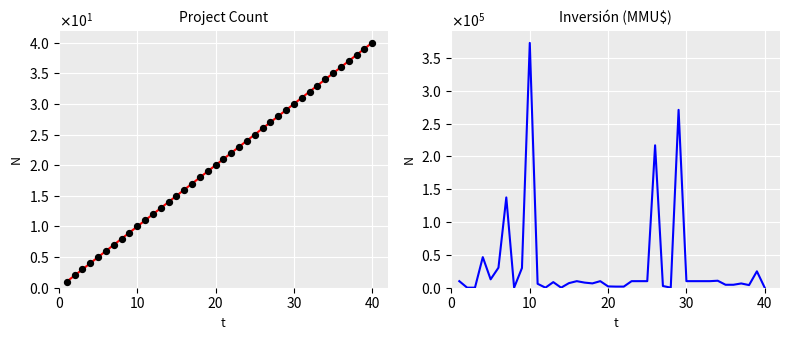

At how many categories does at least one series exceed 266099?

2